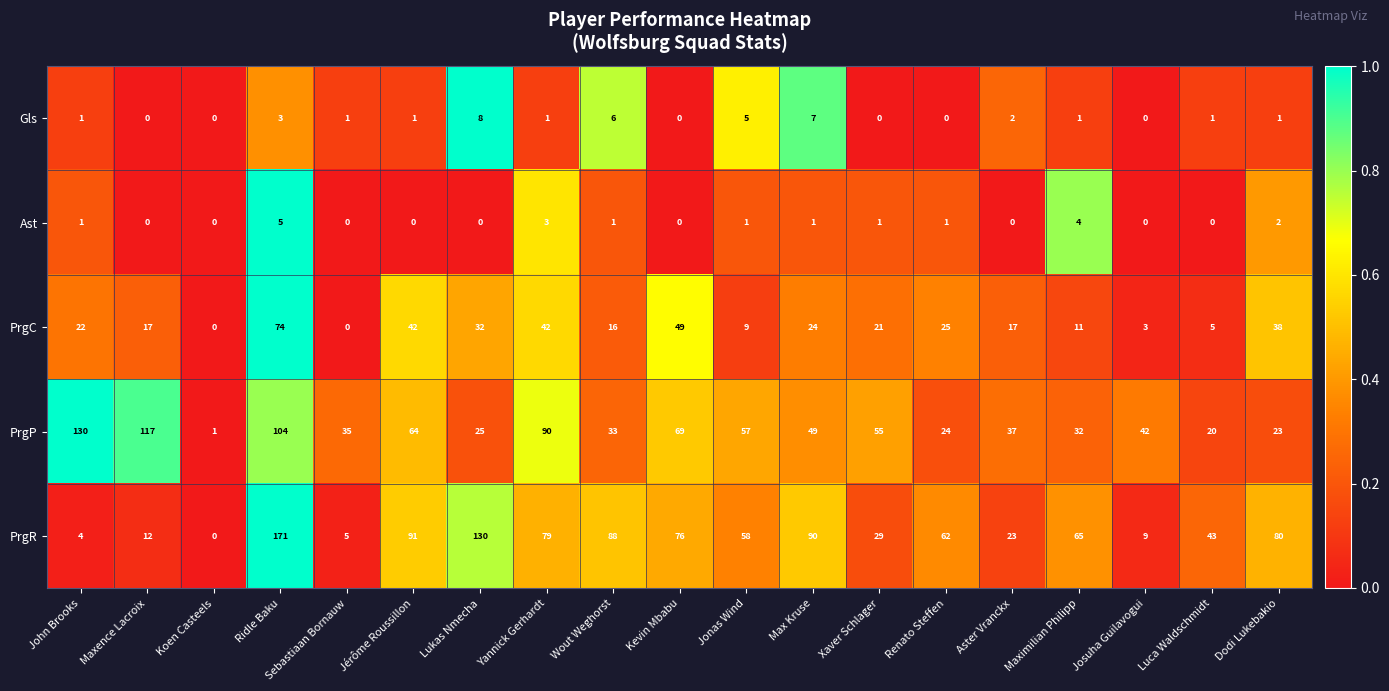

What value does the PrgP series have at Max Kruse, to the nearest 5?

50